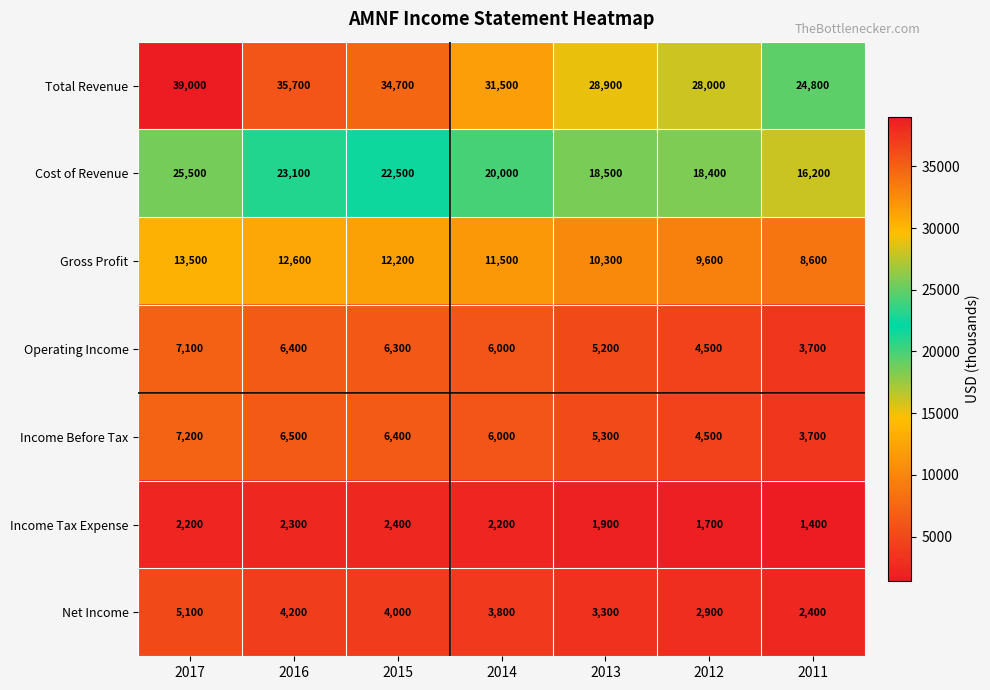

Read the Cost of Revenue value at 2015, to the nearest 50.

22500